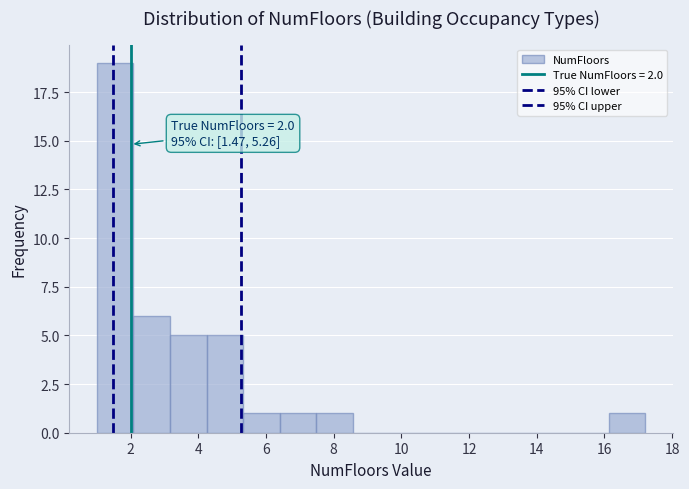

Over which range of the x-axis is the bar tallest?

1.0 to 2.0